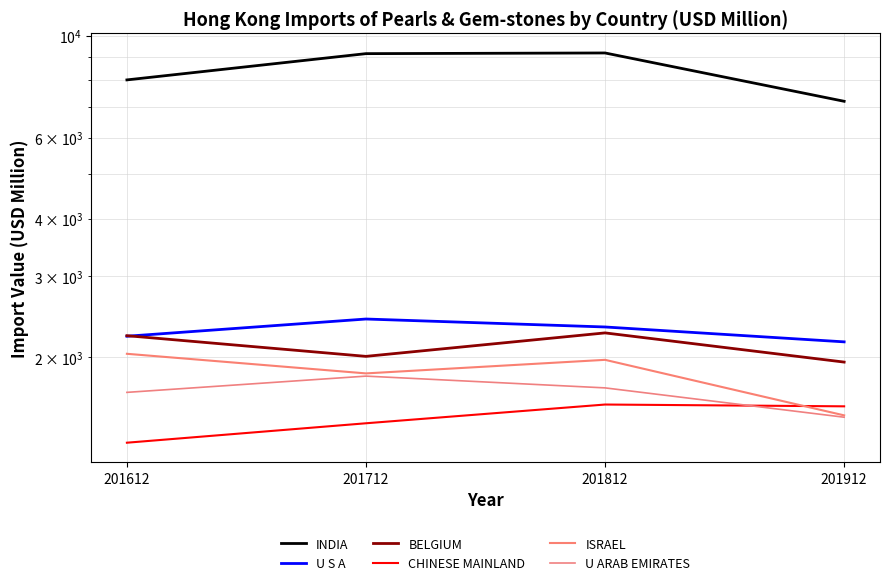

True or false: U S A and CHINESE MAINLAND cross at least once.

False